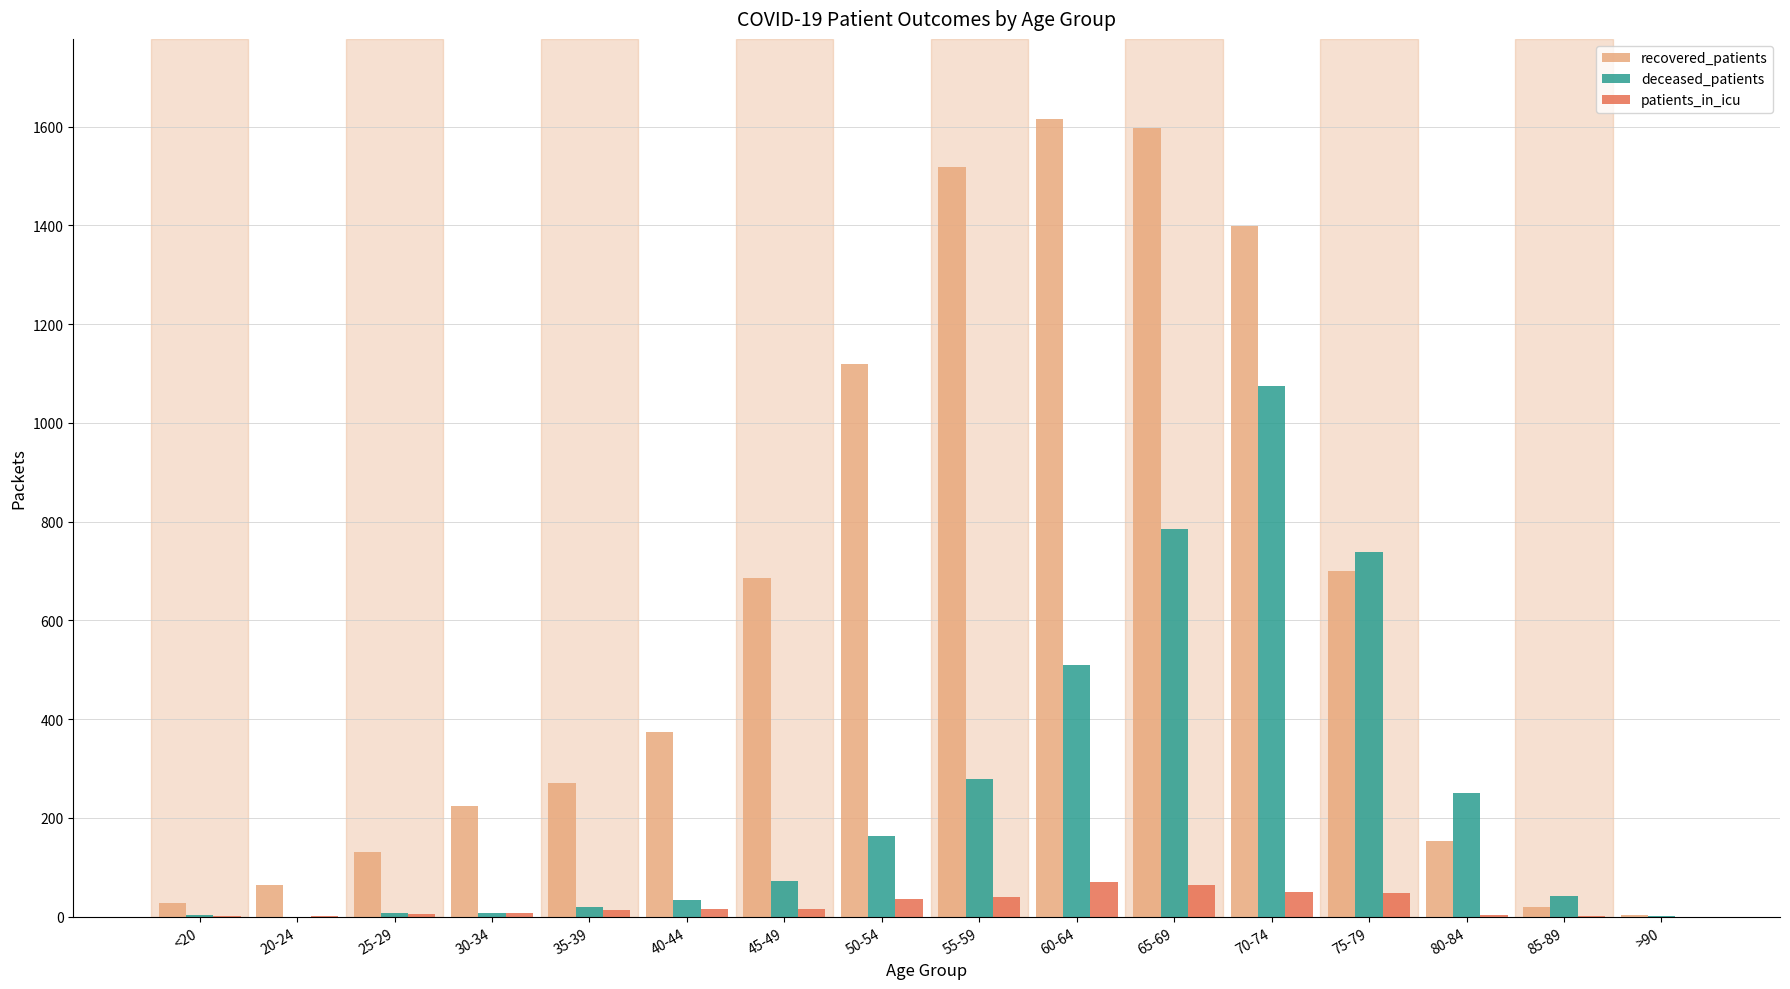

At which label is recovered_patients closest to 809?

75-79